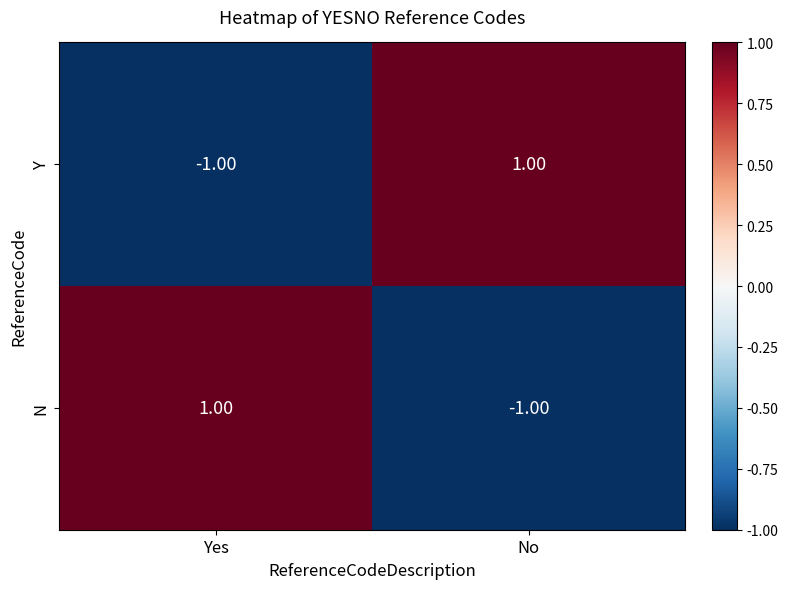

Where is Y nearest to the value 0?

Yes